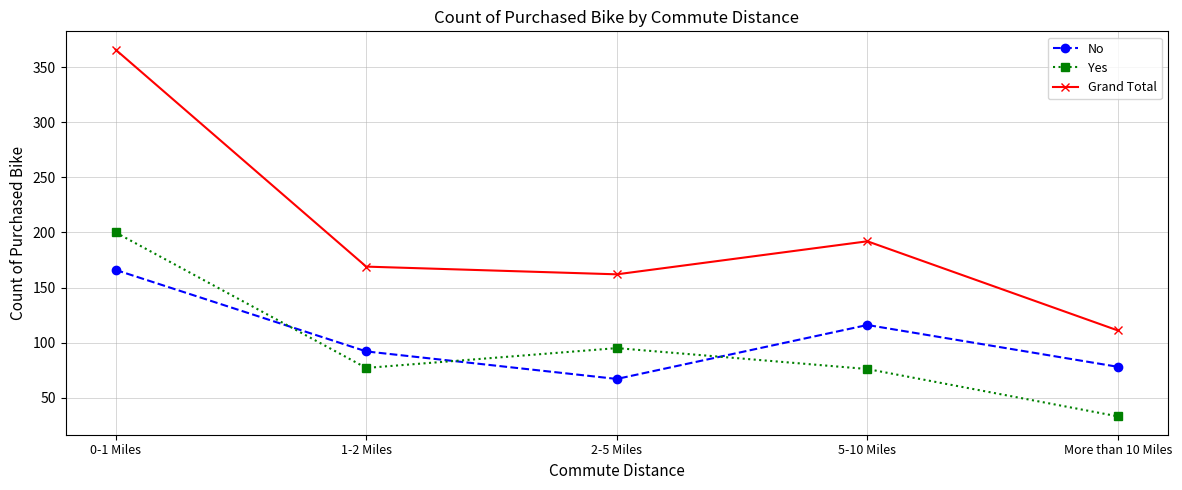

Does the chart display data point markers on the line(s)?

Yes